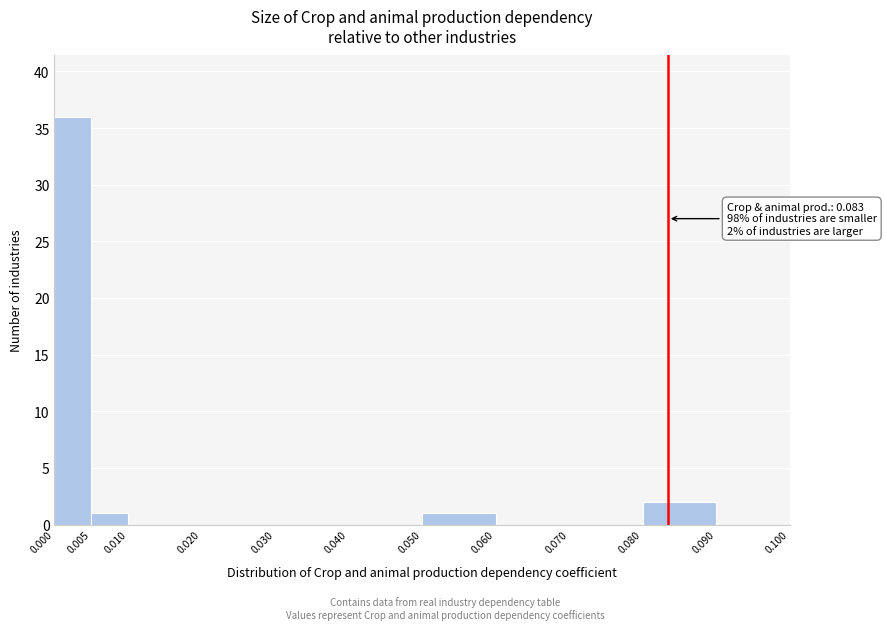

Which range on the x-axis has the tallest bar?

0.000 to 0.005